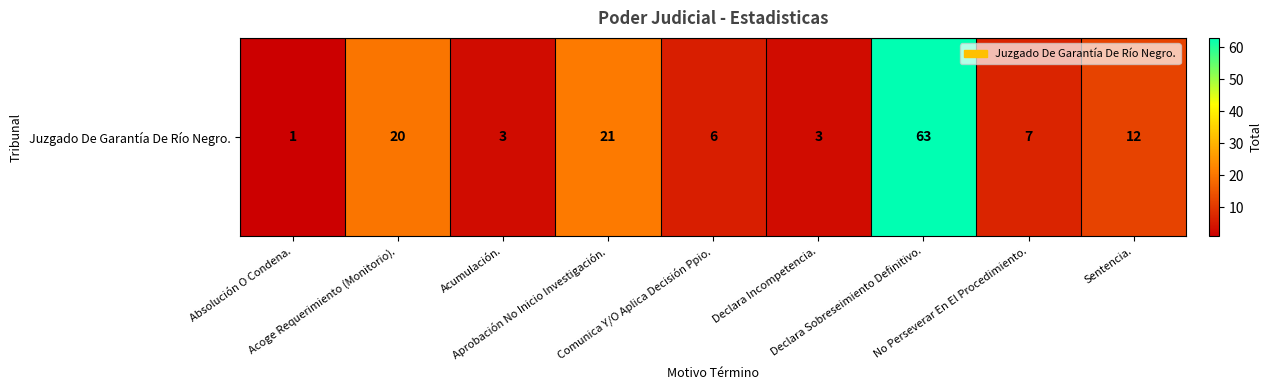

What is the approximate value at Aprobación No Inicio Investigación.?

21